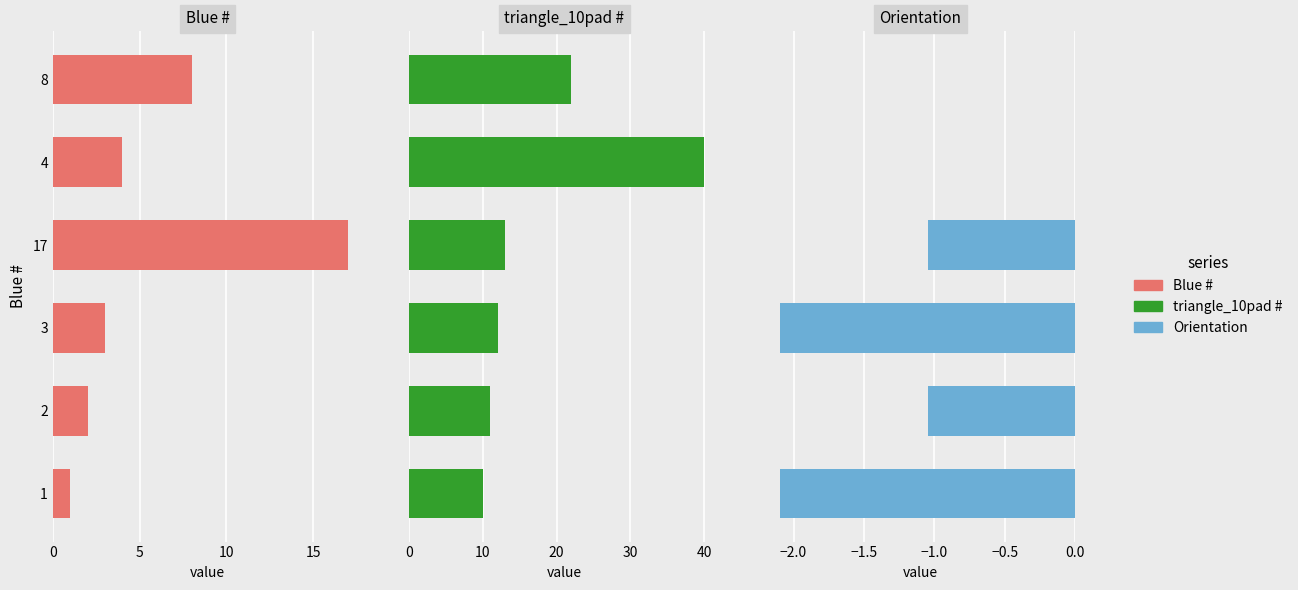

Rank the series by their average value, from highest to lowest.

triangle_10pad #, Blue #, Orientation